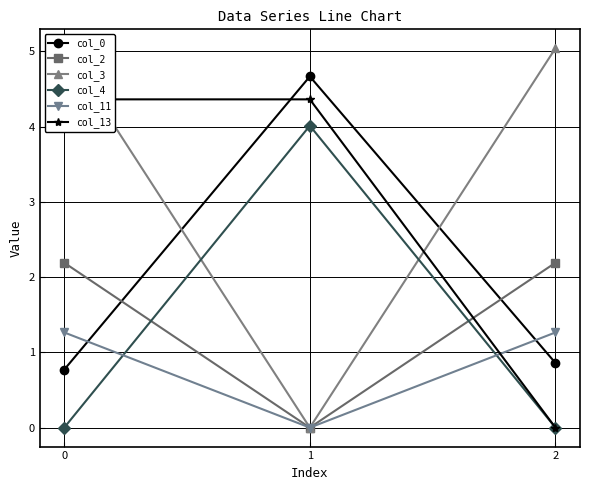

Which series has the widest spread of values?

col_3